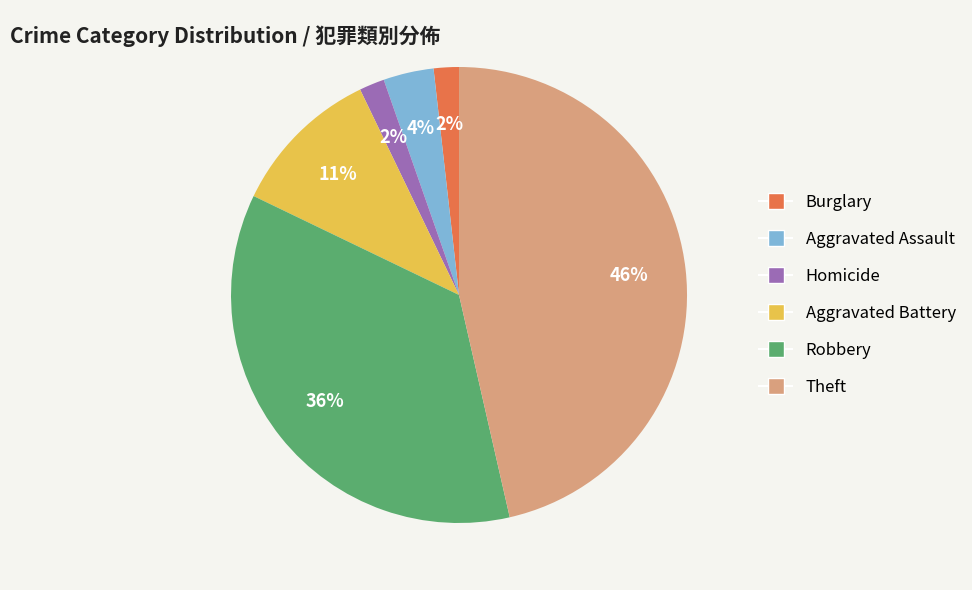

Combined, do Robbery and Burglary account for over 50%?

No